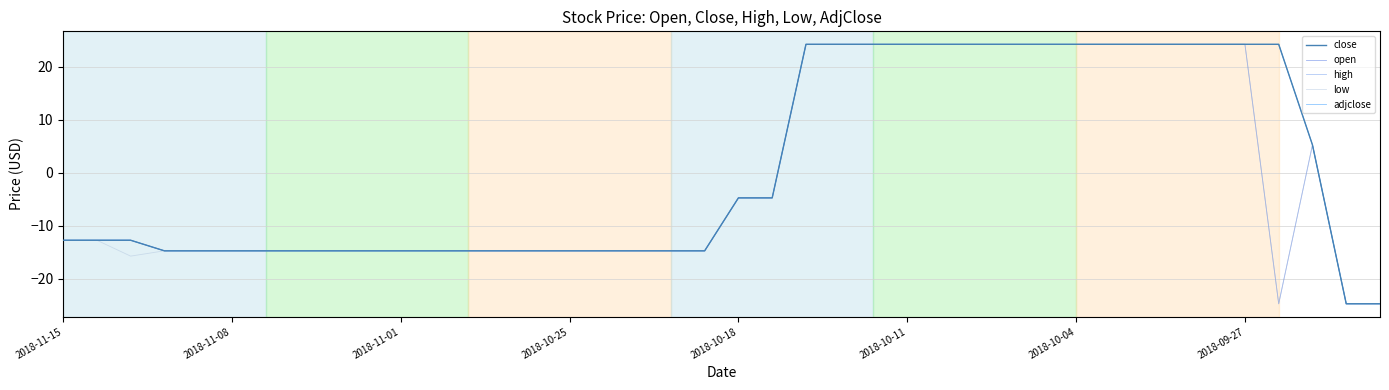

Reading left to right, list all the values displayed in this chart.

close: -12.8	-12.8	-12.8	-14.8	-14.8	-14.8	-14.8	-14.8	-14.8	-14.8	-14.8	-14.8	-14.8	-14.8	-14.8	-14.8	-14.8	-14.8	-14.8	-14.8	-4.8	-4.8	24.2	24.2	24.2	24.2	24.2	24.2	24.2	24.2	24.2	24.2	24.2	24.2	24.2	24.2	24.2	5.2	-24.8	-24.8
open: -12.8	-12.8	-12.8	-14.8	-14.8	-14.8	-14.8	-14.8	-14.8	-14.8	-14.8	-14.8	-14.8	-14.8	-14.8	-14.8	-14.8	-14.8	-14.8	-14.8	-4.8	-4.8	24.2	24.2	24.2	24.2	24.2	24.2	24.2	24.2	24.2	24.2	24.2	24.2	24.2	24.2	-24.8	5.2	-24.8	-24.8
high: -12.8	-12.8	-12.8	-14.8	-14.8	-14.8	-14.8	-14.8	-14.8	-14.8	-14.8	-14.8	-14.8	-14.8	-14.8	-14.8	-14.8	-14.8	-14.8	-14.8	-4.8	-4.8	24.2	24.2	24.2	24.2	24.2	24.2	24.2	24.2	24.2	24.2	24.2	24.2	24.2	24.2	24.2	5.2	-24.8	-24.8
low: -12.8	-12.8	-15.8	-14.8	-14.8	-14.8	-14.8	-14.8	-14.8	-14.8	-14.8	-14.8	-14.8	-14.8	-14.8	-14.8	-14.8	-14.8	-14.8	-14.8	-4.8	-4.8	24.2	24.2	24.2	24.2	24.2	24.2	24.2	24.2	24.2	24.2	24.2	24.2	24.2	24.2	-24.8	5.2	-24.8	-24.8
adjclose: -12.8	-12.8	-12.8	-14.8	-14.8	-14.8	-14.8	-14.8	-14.8	-14.8	-14.8	-14.8	-14.8	-14.8	-14.8	-14.8	-14.8	-14.8	-14.8	-14.8	-4.8	-4.8	24.2	24.2	24.2	24.2	24.2	24.2	24.2	24.2	24.2	24.2	24.2	24.2	24.2	24.2	24.2	5.2	-24.8	-24.8